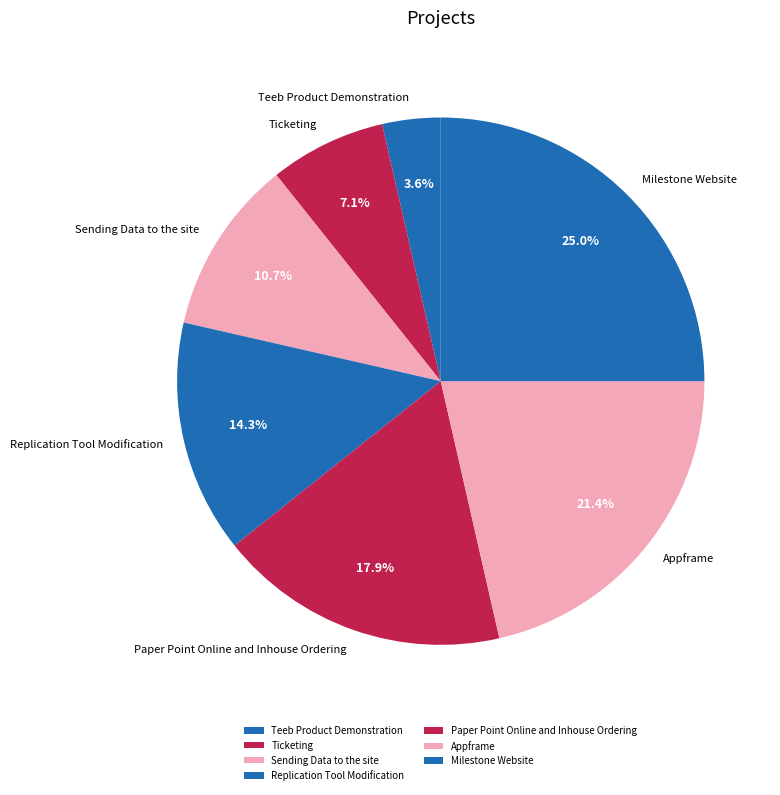

To the nearest percent, what portion does Ticketing represent?

7%